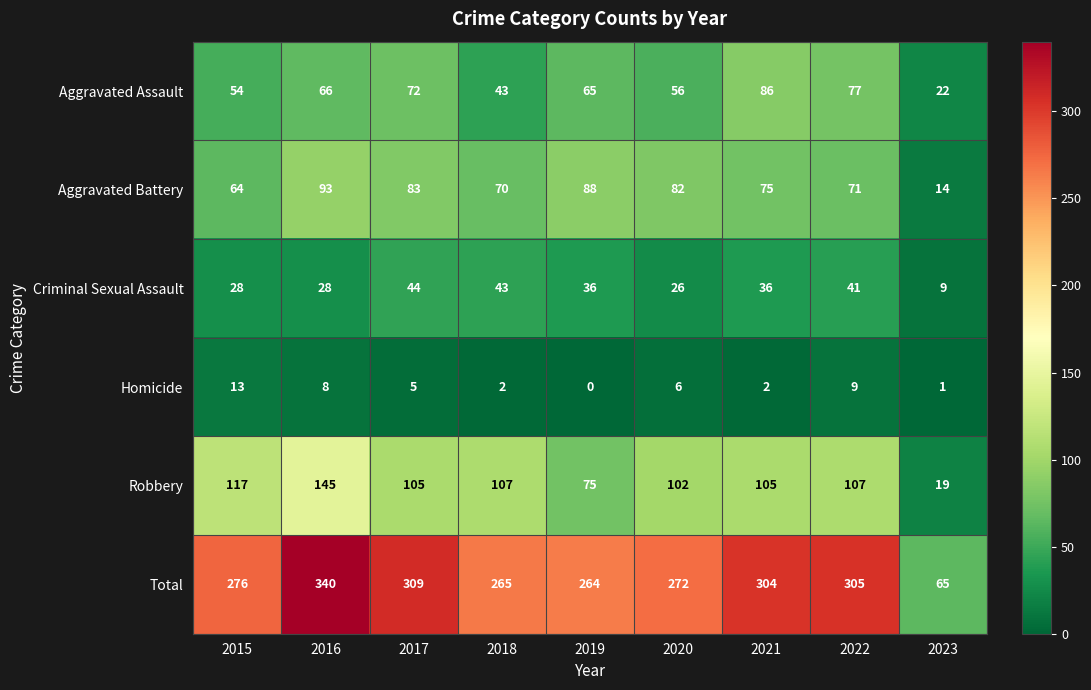

Where is Total nearest to the value 202?

2019